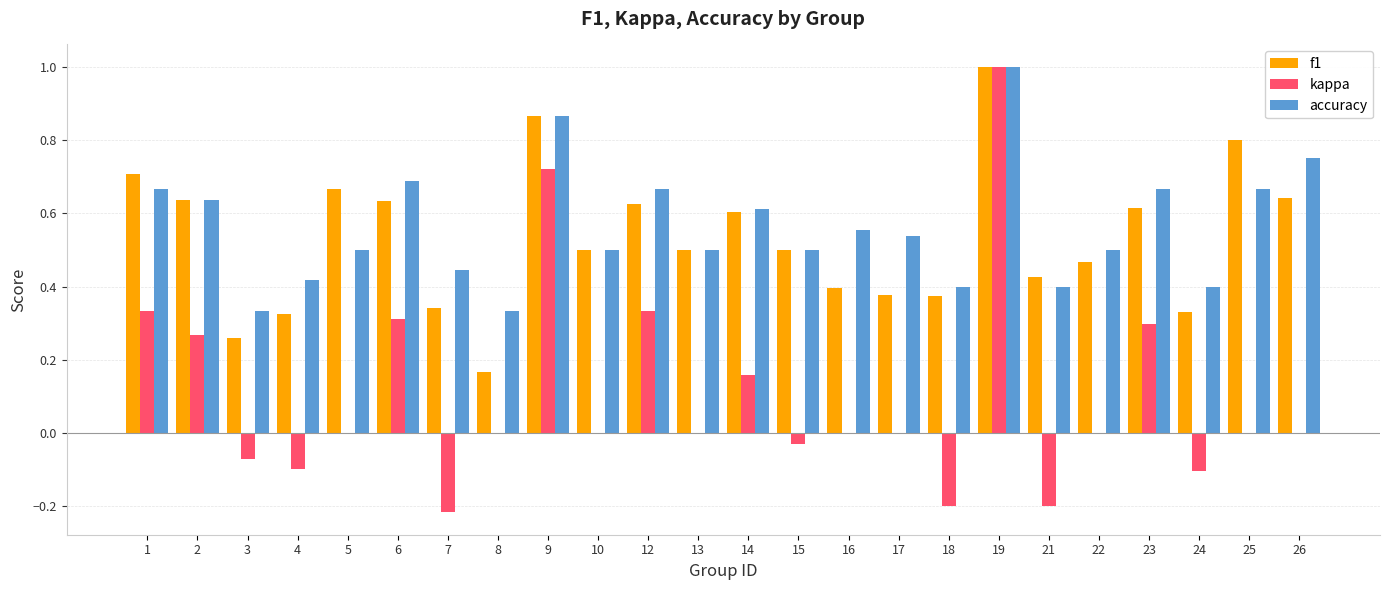

What is the sum of all f1 values?

12.8